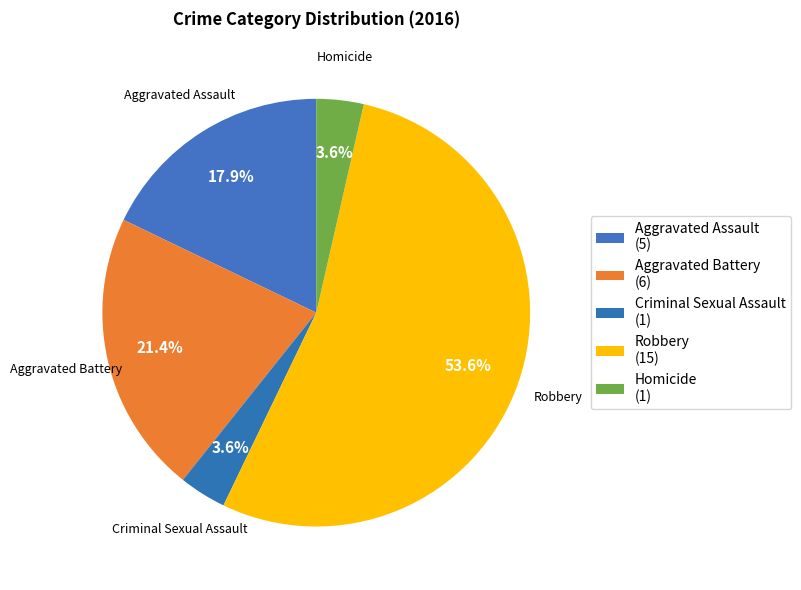

To the nearest percent, what portion does Aggravated Assault represent?

18%